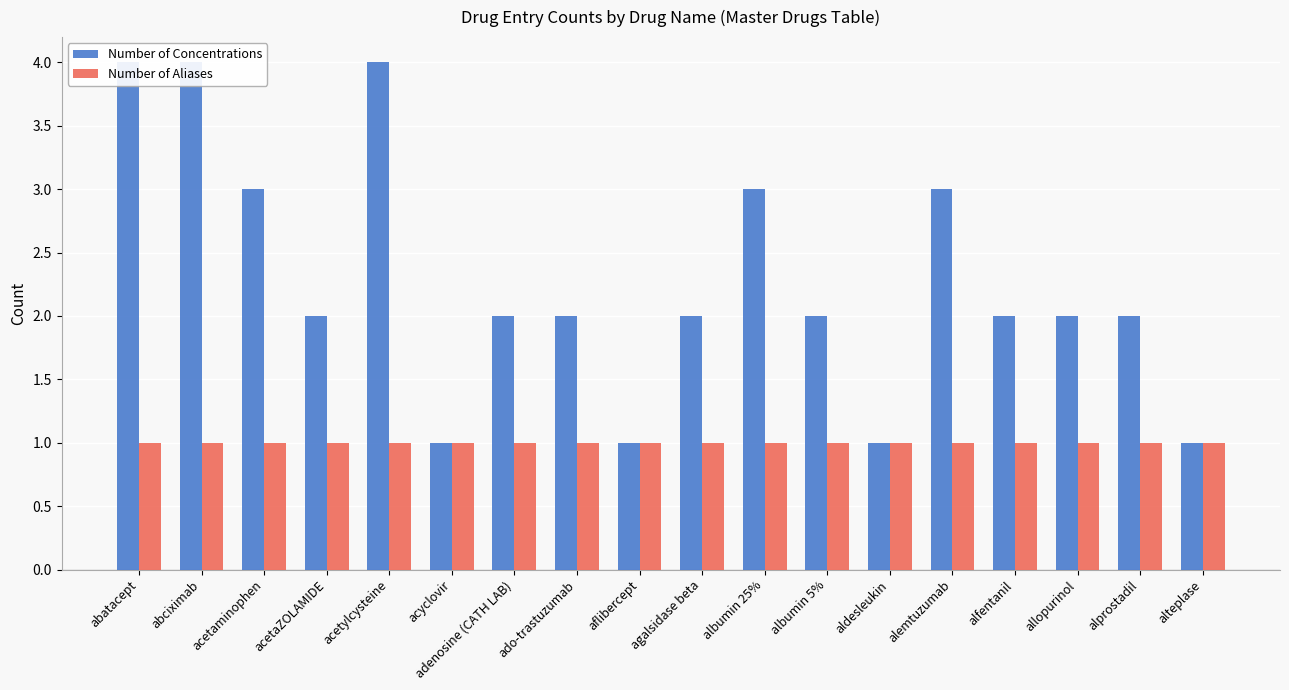

How many bars are there in each group?

2